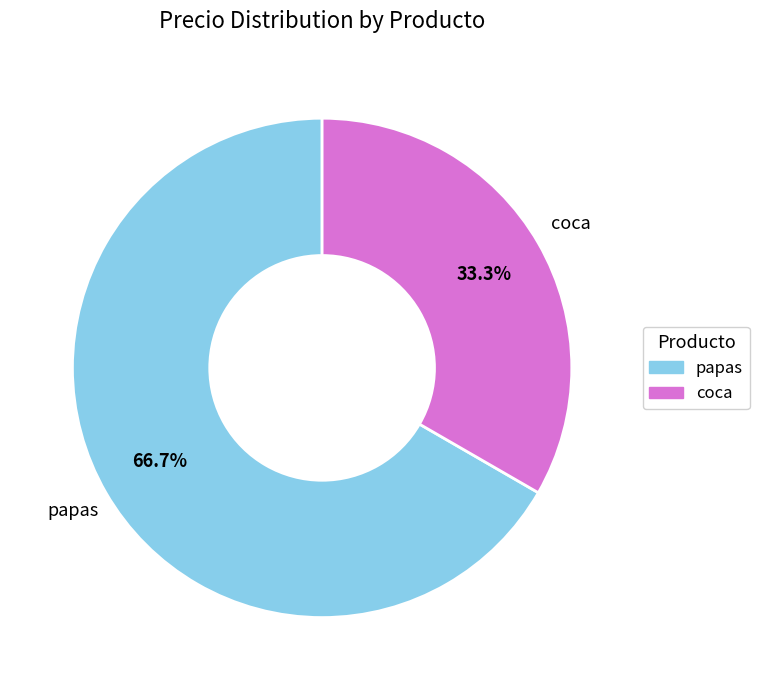

To the nearest percent, what percentage of the pie is coca?

33%